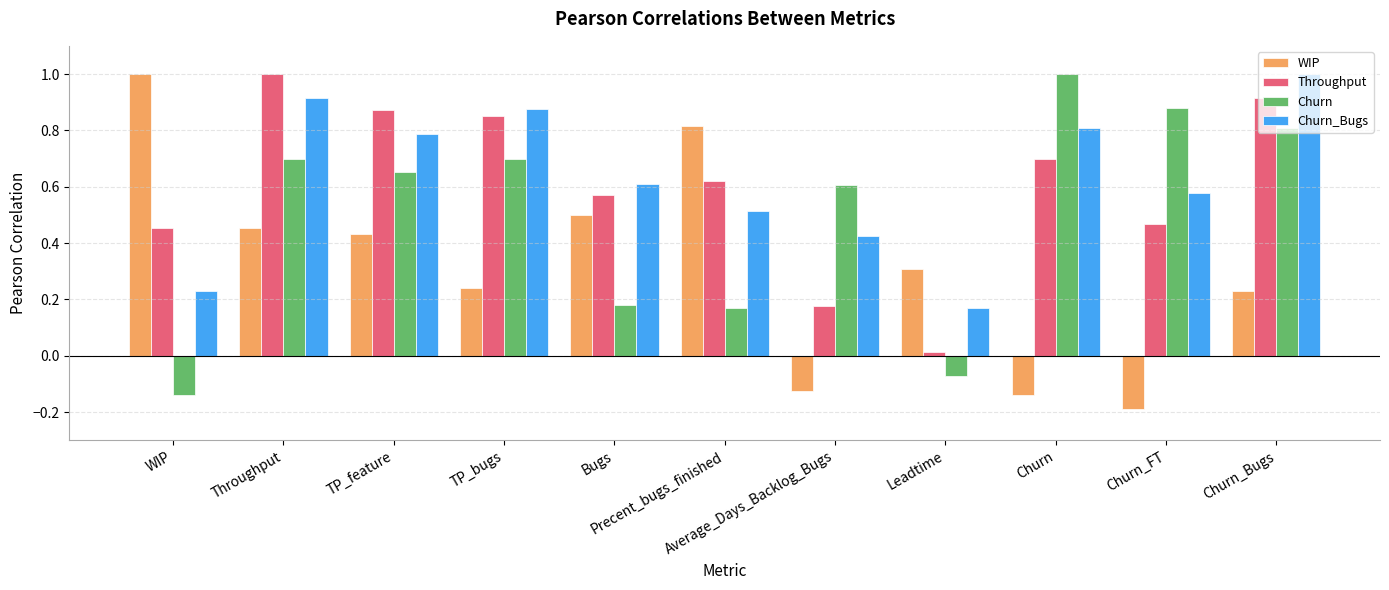

How many values in the Churn series are below 0?

2